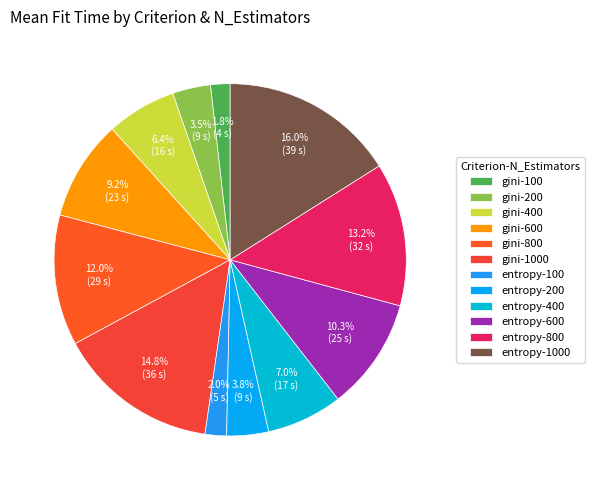

Is it true that entropy-1000 is 23% of the pie?

False